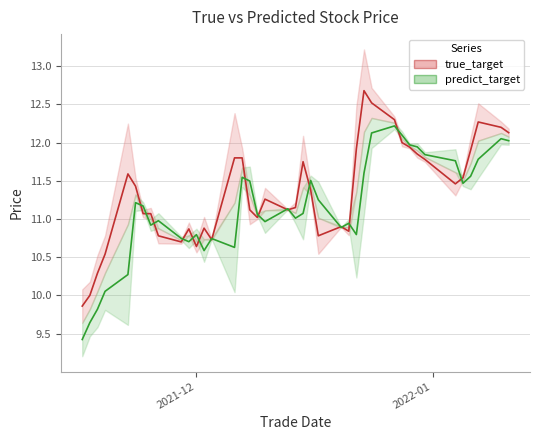

After their last crossing, which series has the higher values: true_target_line or predict_target_line?

true_target_line